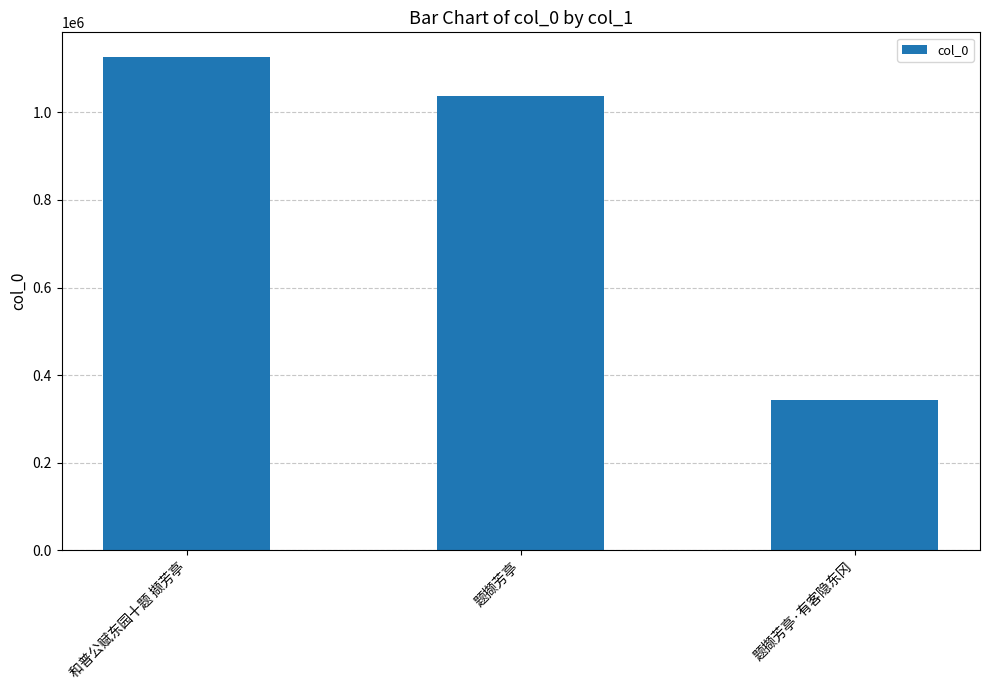

Count the values in the range 342615 to 1126529.

3